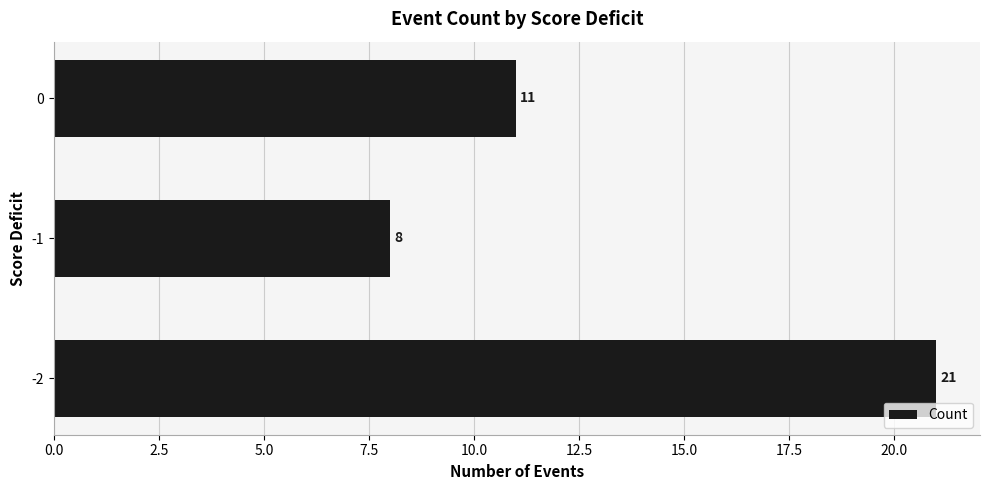

What is the average value?

13